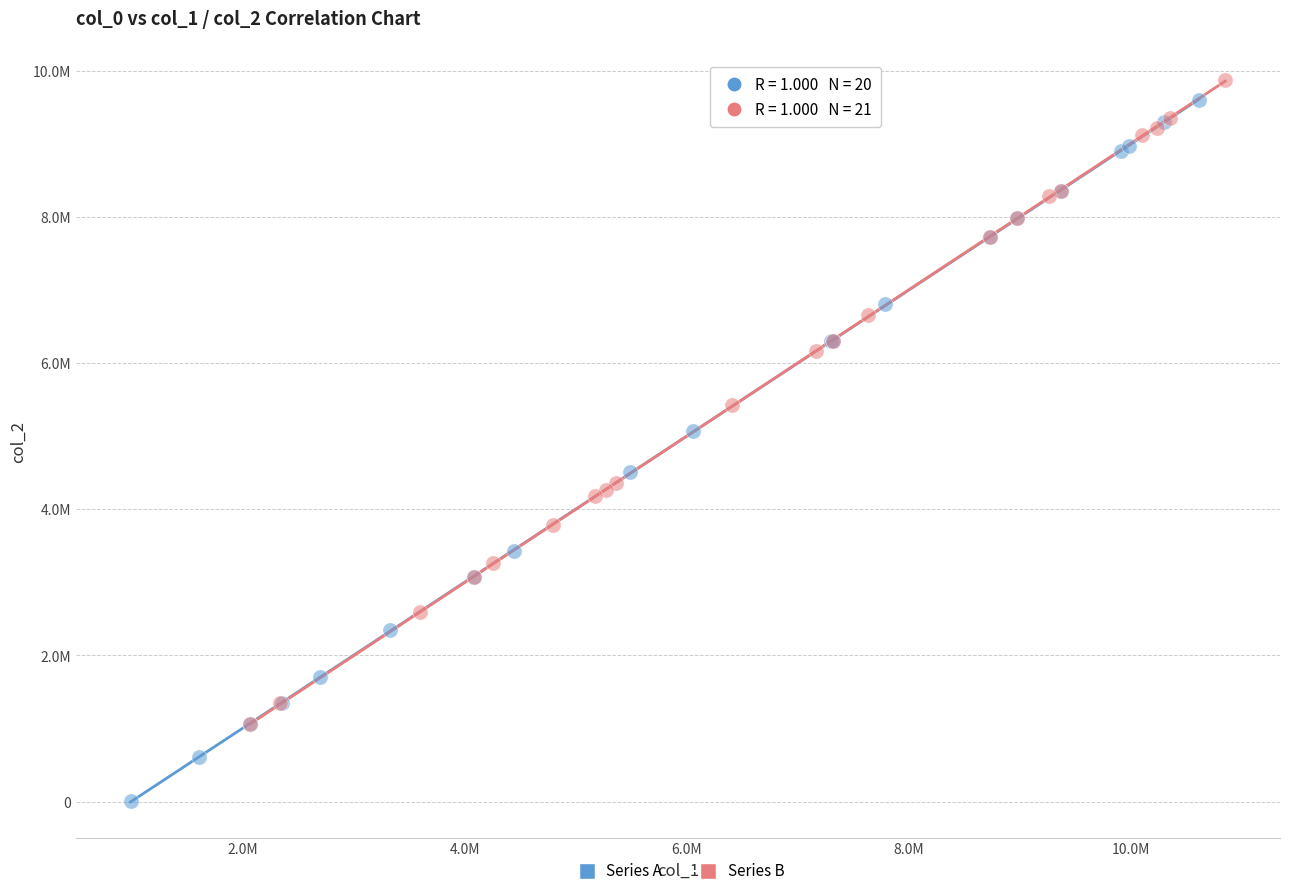

What are all the series names shown in the legend?

Series A, Series B